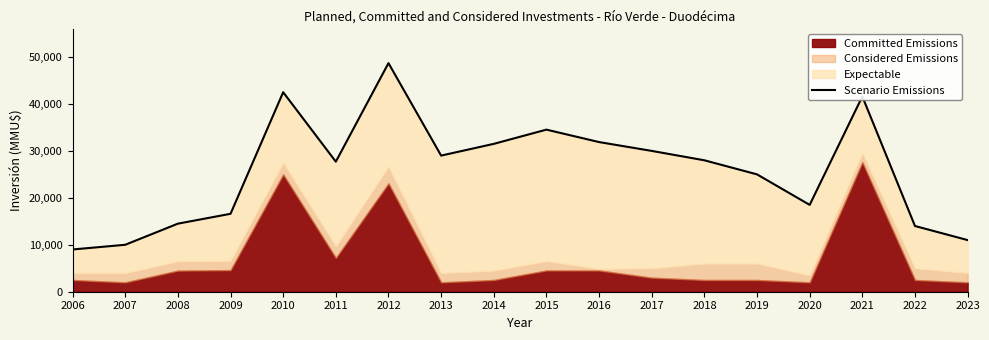

List the labels in order of value, largest first.

2012, 2010, 2021, 2015, 2016, 2014, 2017, 2013, 2018, 2011, 2019, 2020, 2009, 2008, 2022, 2023, 2007, 2006